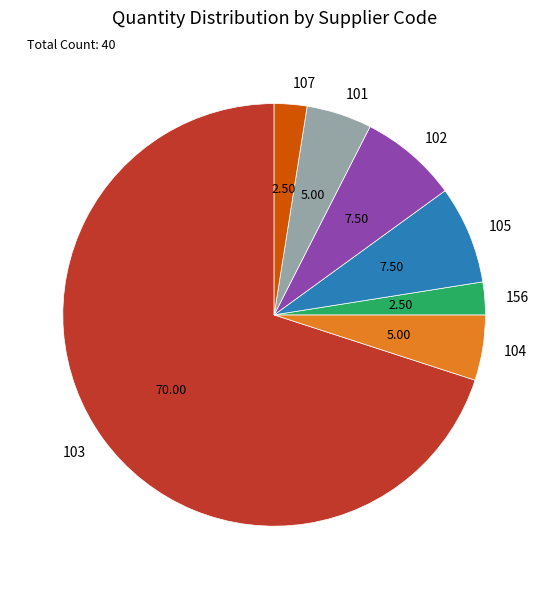

Which has a higher value, 105 or 107?

105